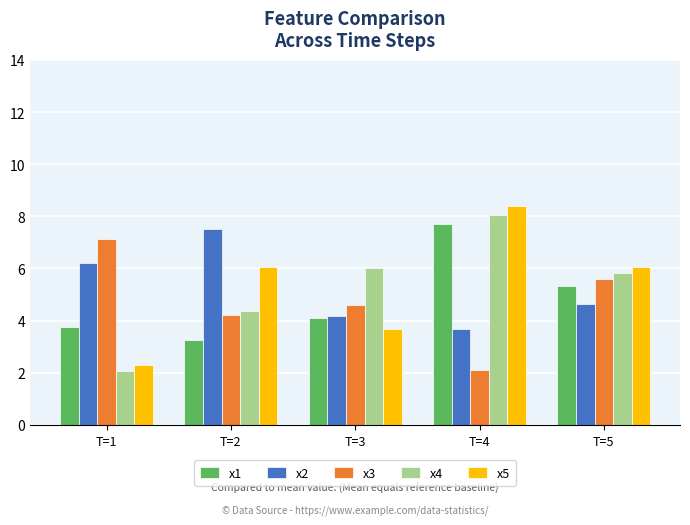

The x2 series shows 3.7 at T=4. True or false?

True